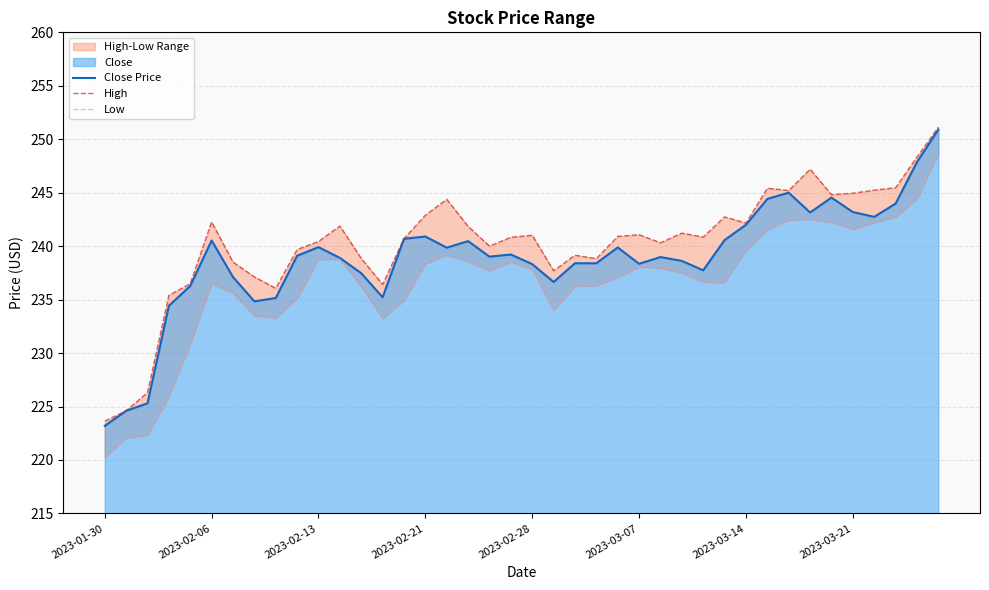

How many lines are shown in the chart?

3